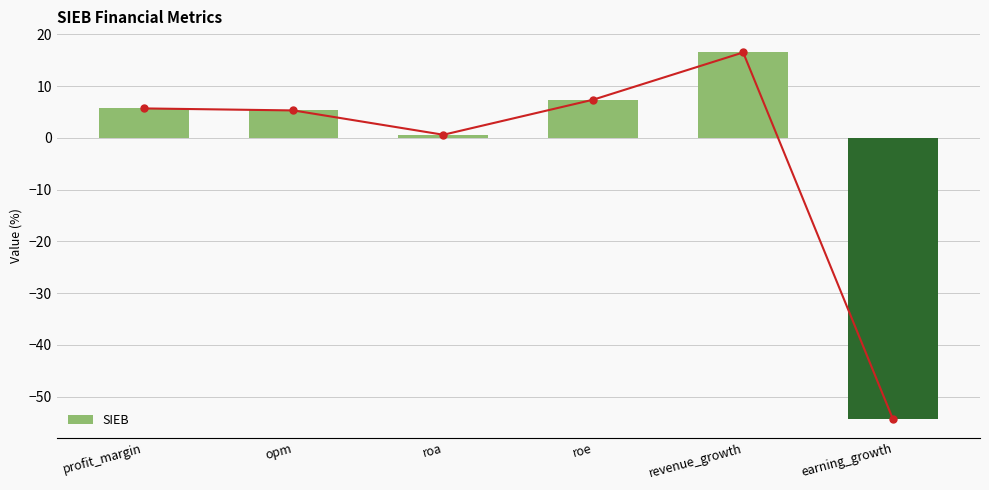

What is the label of the 3rd bar from the right?

roe